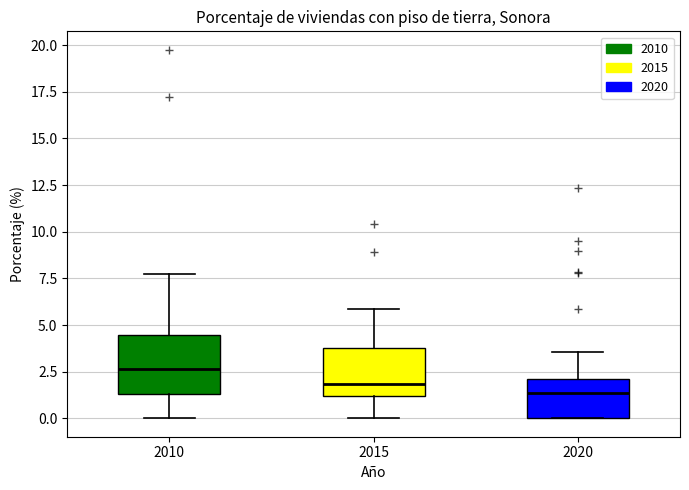

Where is the lower edge of the box at x = 2010 on the y-axis? The values are not printed on the chart, so give them approximately, as read against the axis.

1.5